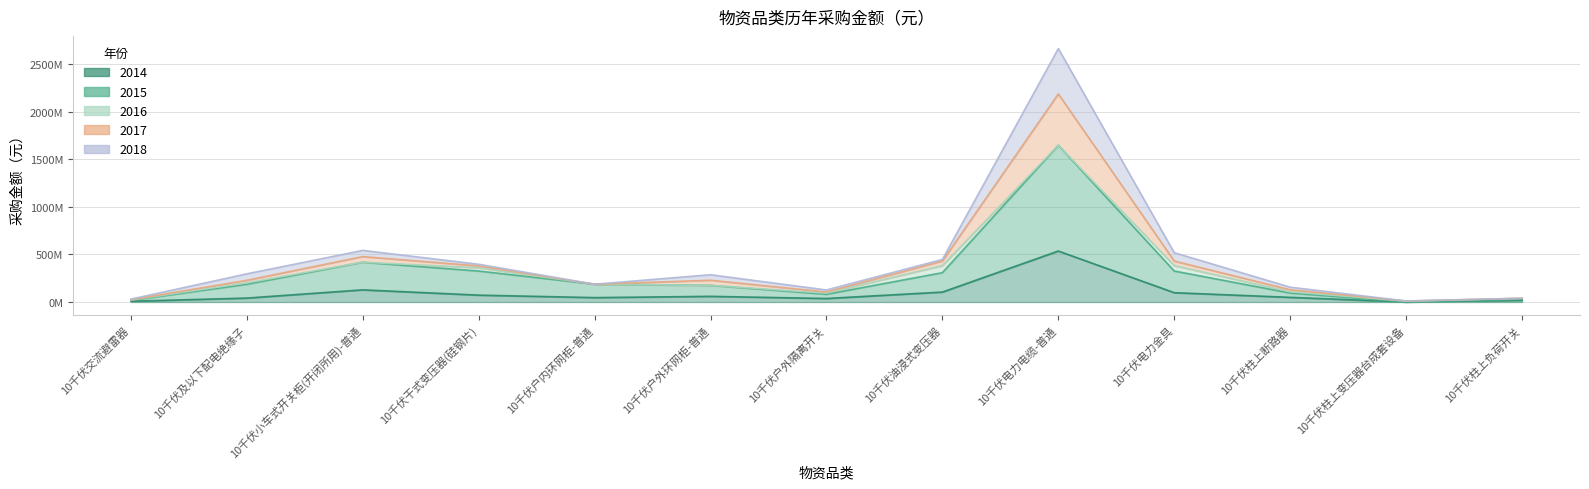

What value does the 2014 series have at 10千伏户外隔离开关?

36880315.1